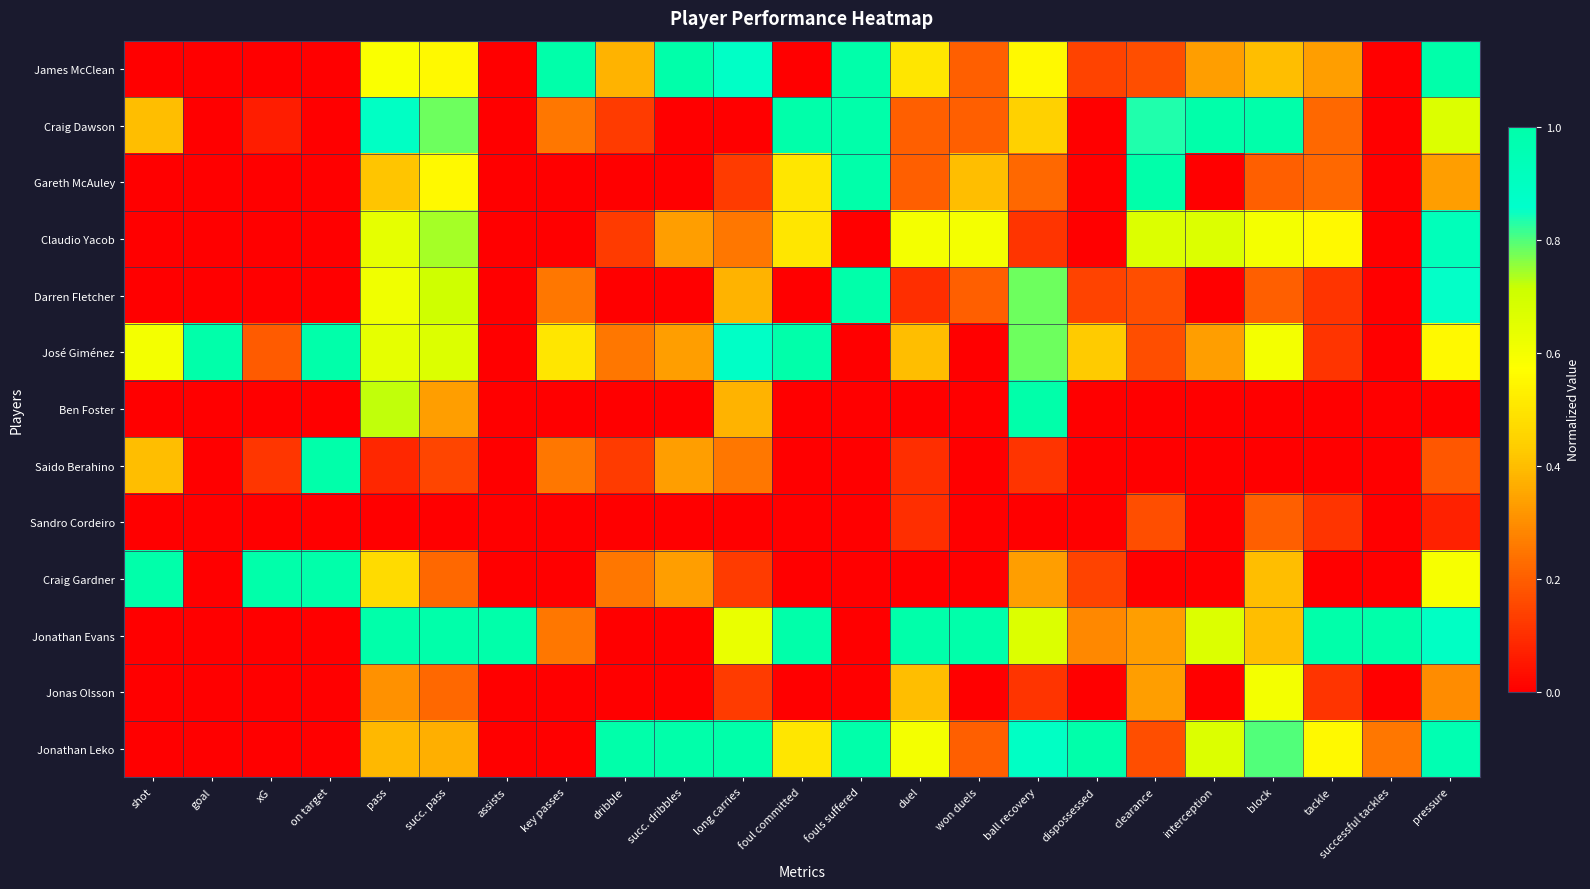

At which category is the sum across all series the highest?

pressure